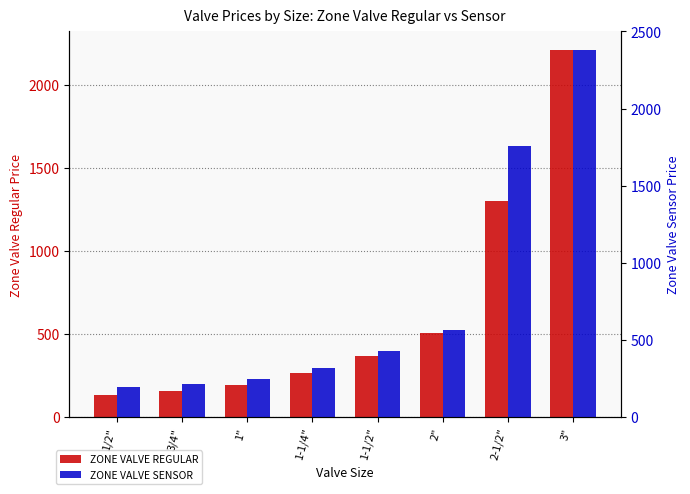

What is the total value across all series at 3"?

4595